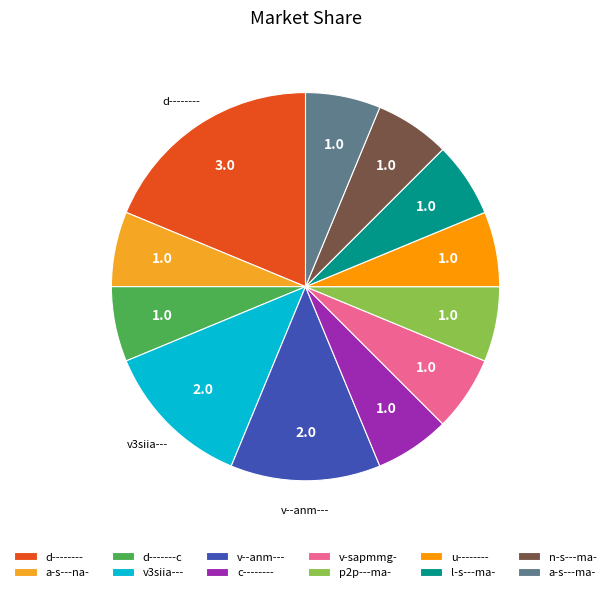

Which slice is the largest?

d--------